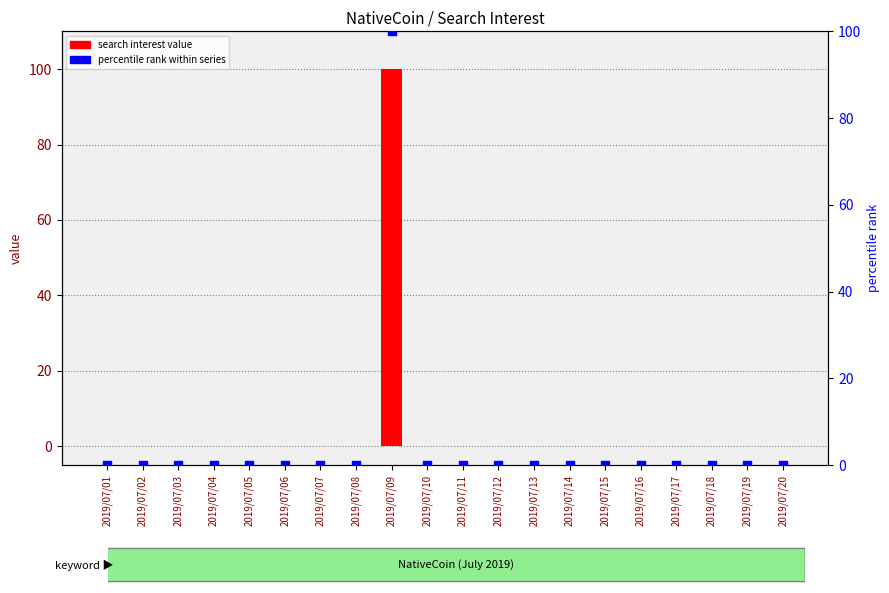

Which series has the largest total across all categories?

search interest value